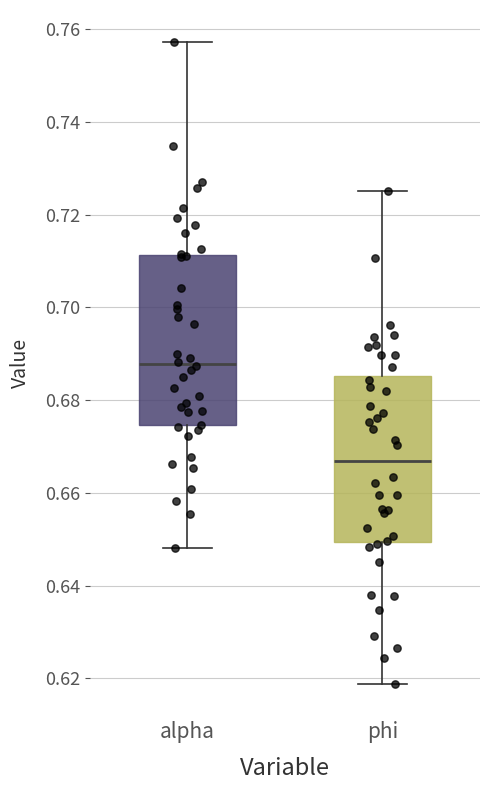

Which box has the lowest median line?

phi